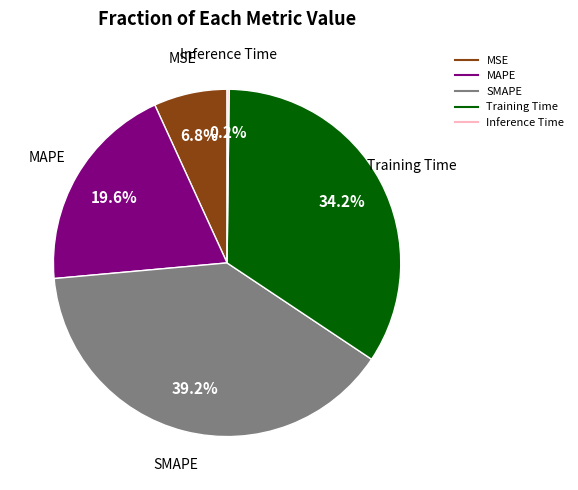

Is there any slice that represents more than half of the pie?

No